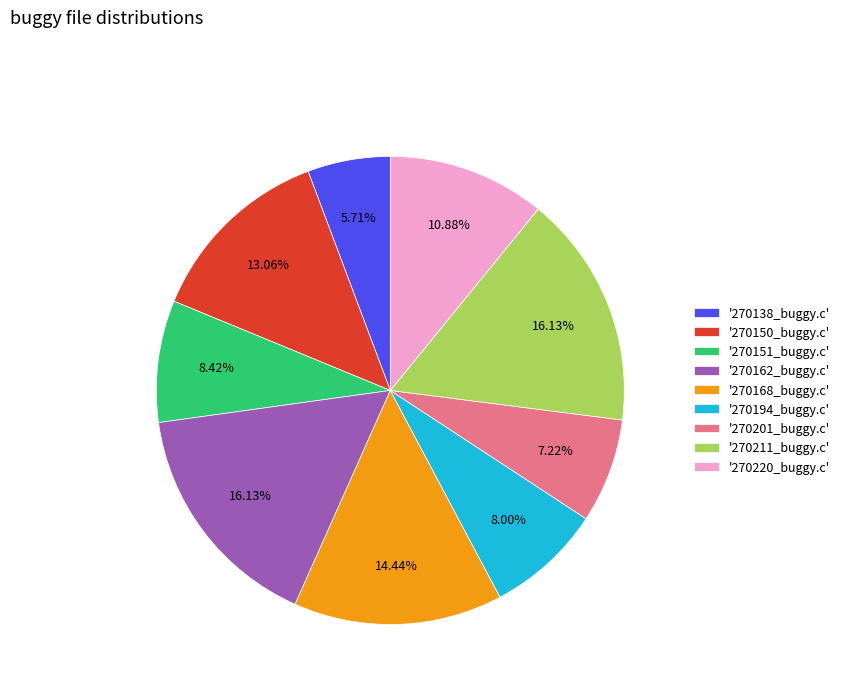

Between '270162_buggy.c' and '270201_buggy.c', which is larger?

'270162_buggy.c'